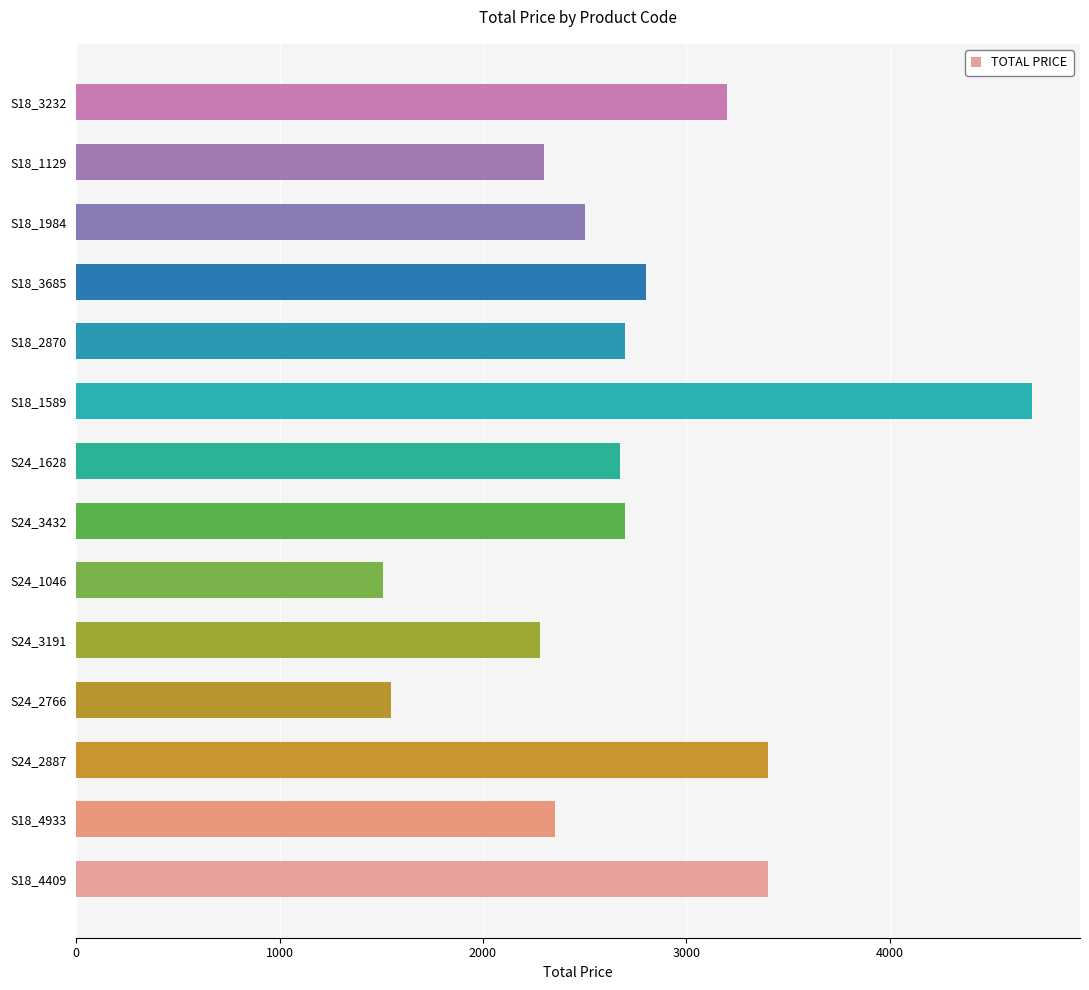

What is the average value?

2718.8